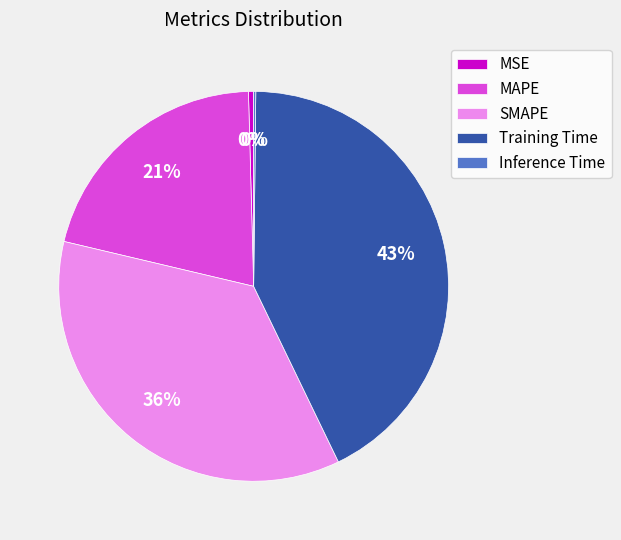

To the nearest percent, what is the difference between the SMAPE and Training Time slice percentages?

7%